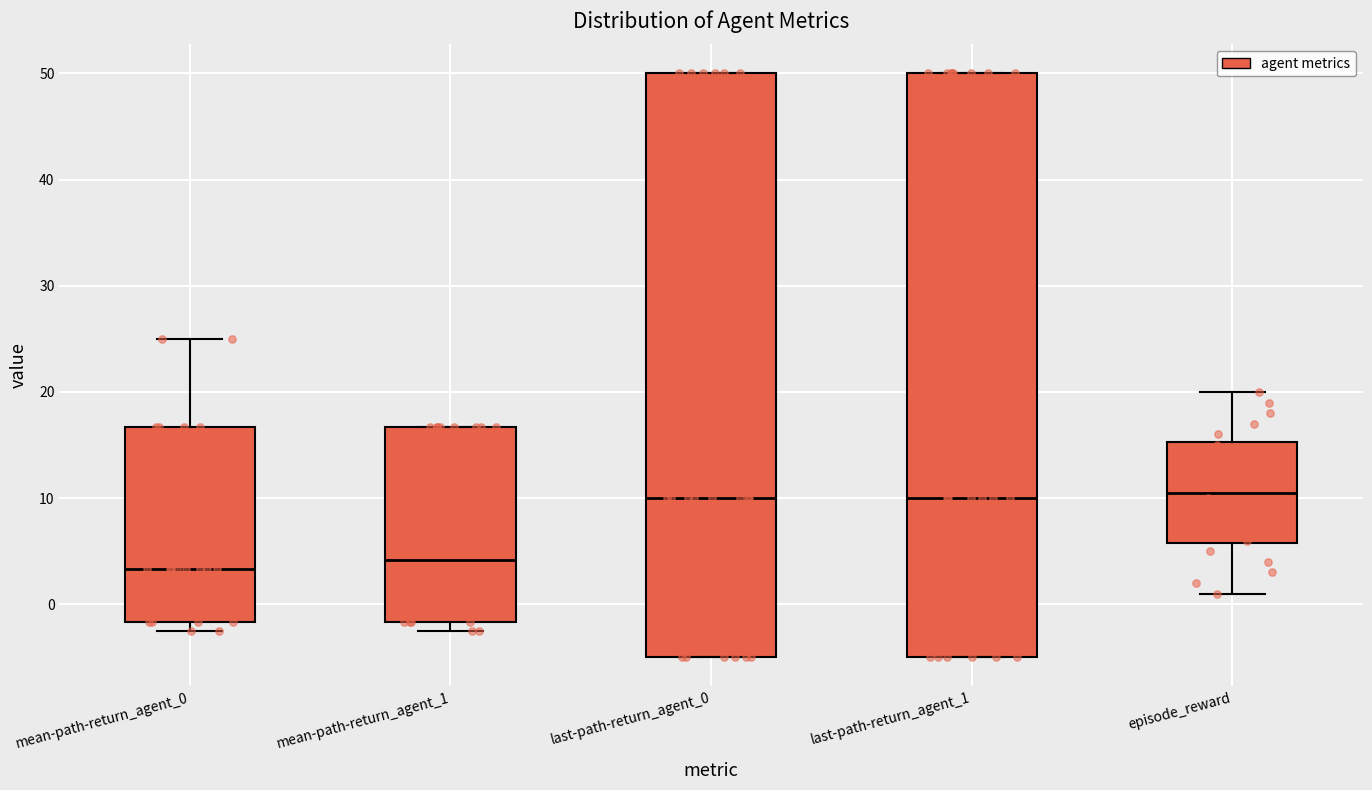

Where is the lower edge of the box for last-path-return_agent_0 on the y-axis? The values are not printed on the chart, so give them approximately, as read against the axis.

-5